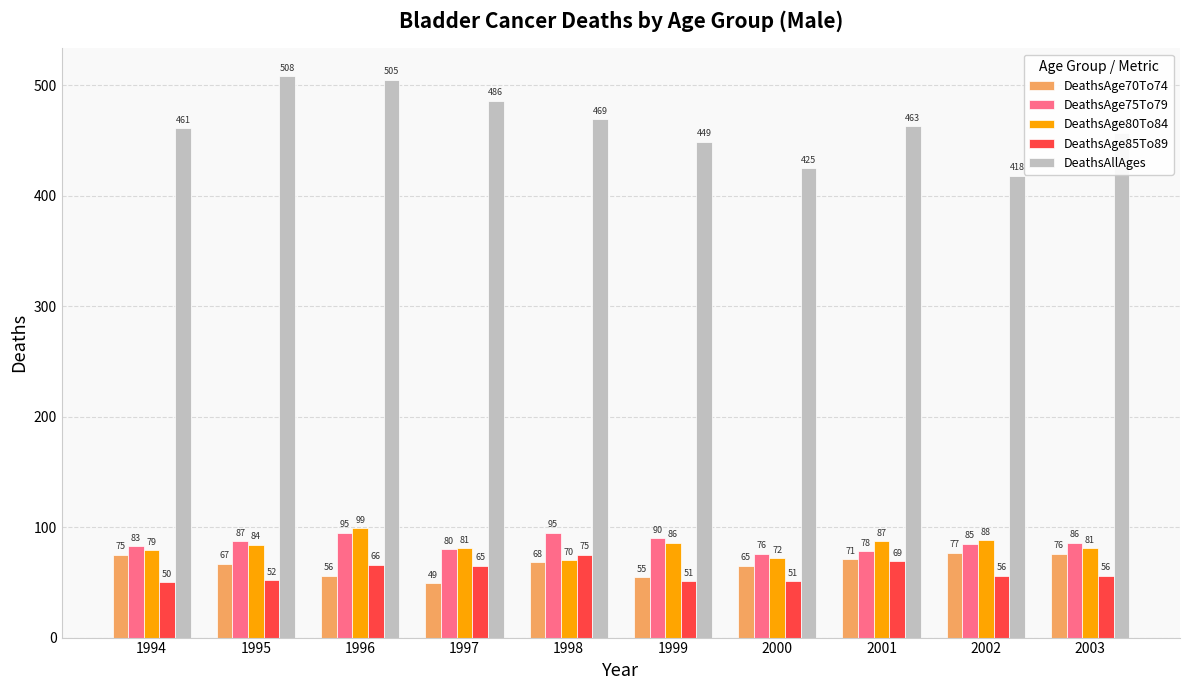

How many bars are there in each group?

5